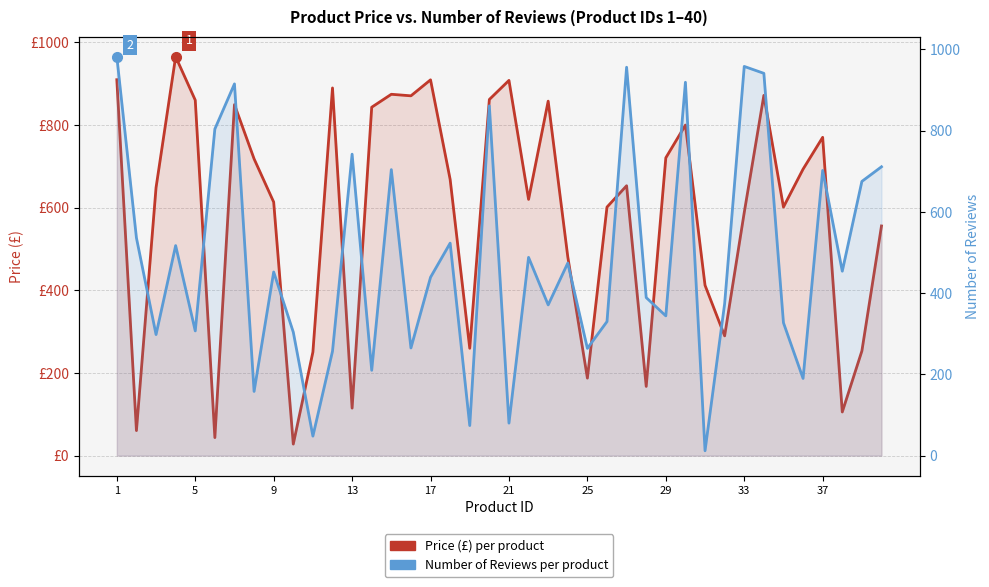

What is the difference between the maximum and minimum values in the Number of Reviews series?

970.0